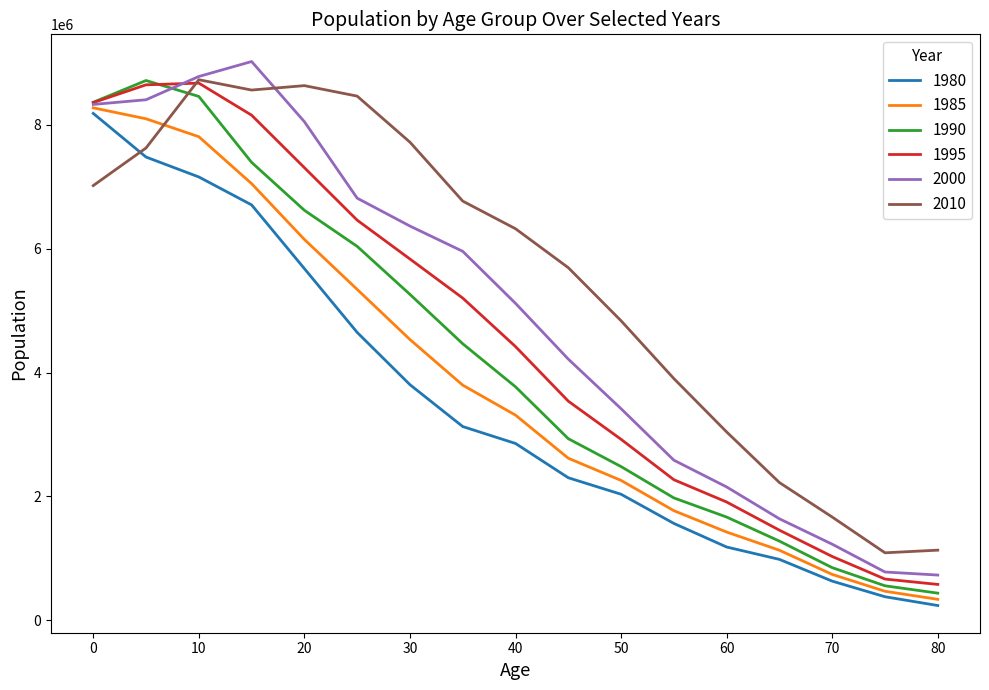

Rank the series by their average value, from highest to lowest.

2010, 2000, 1995, 1990, 1985, 1980